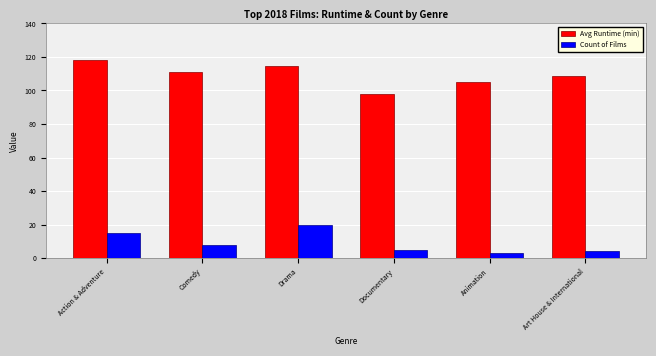

What is the minimum value for Avg Runtime (min)?

98.2